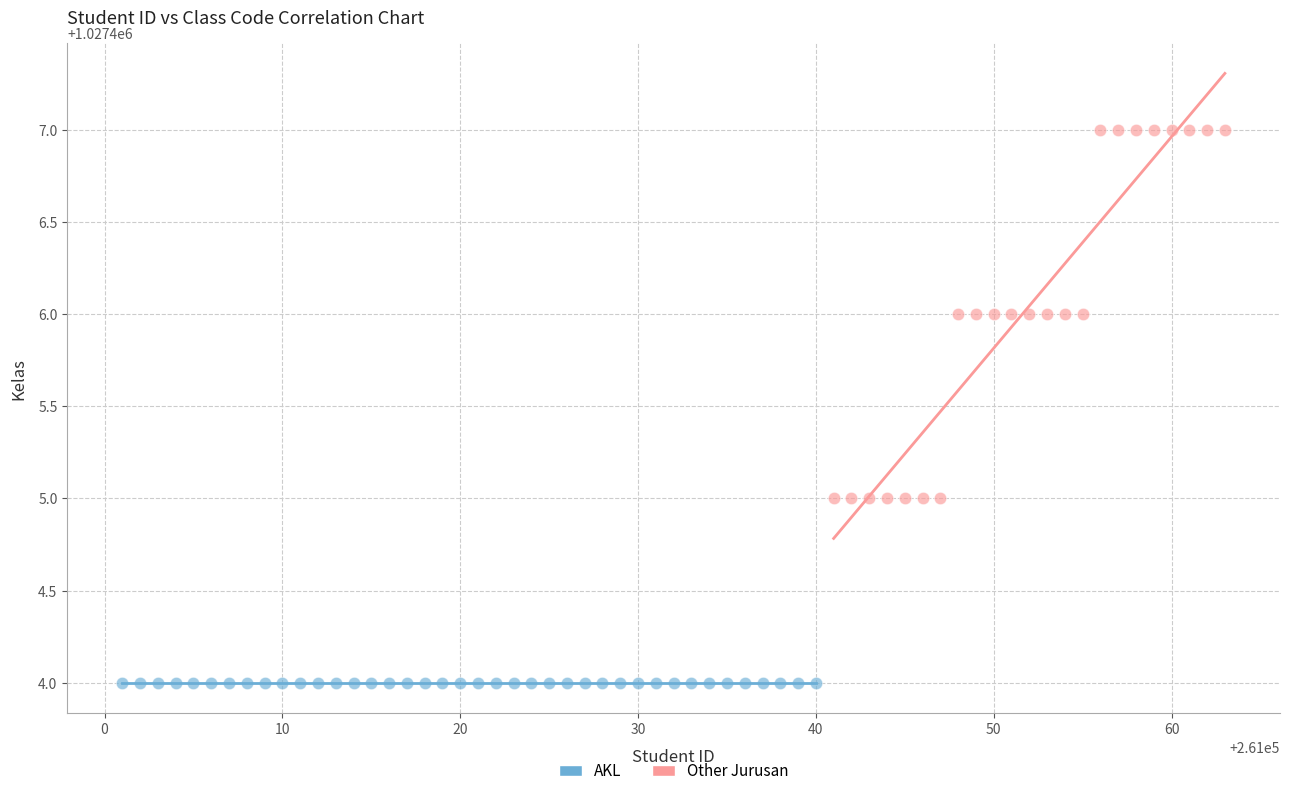

Which series contains the lowest Y value?

AKL